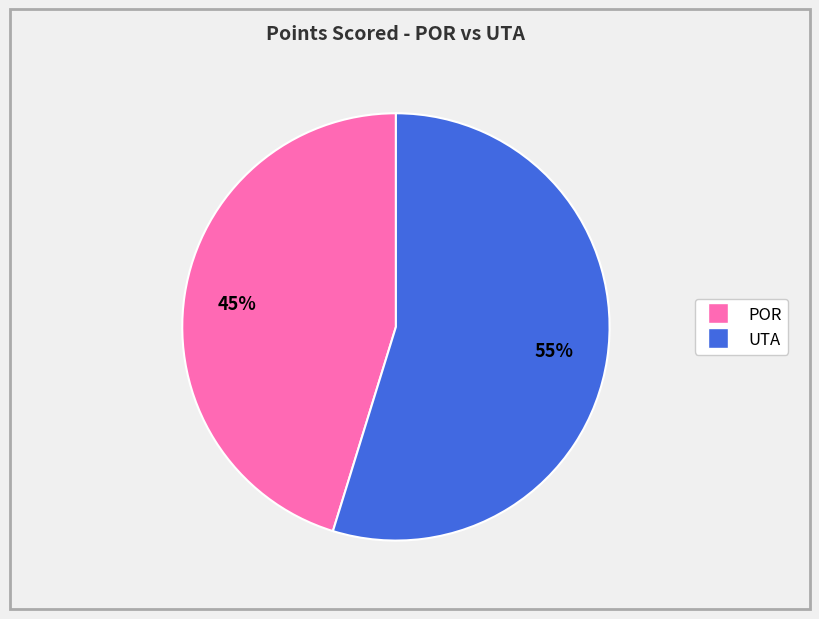

Count the number of slices in the pie.

2